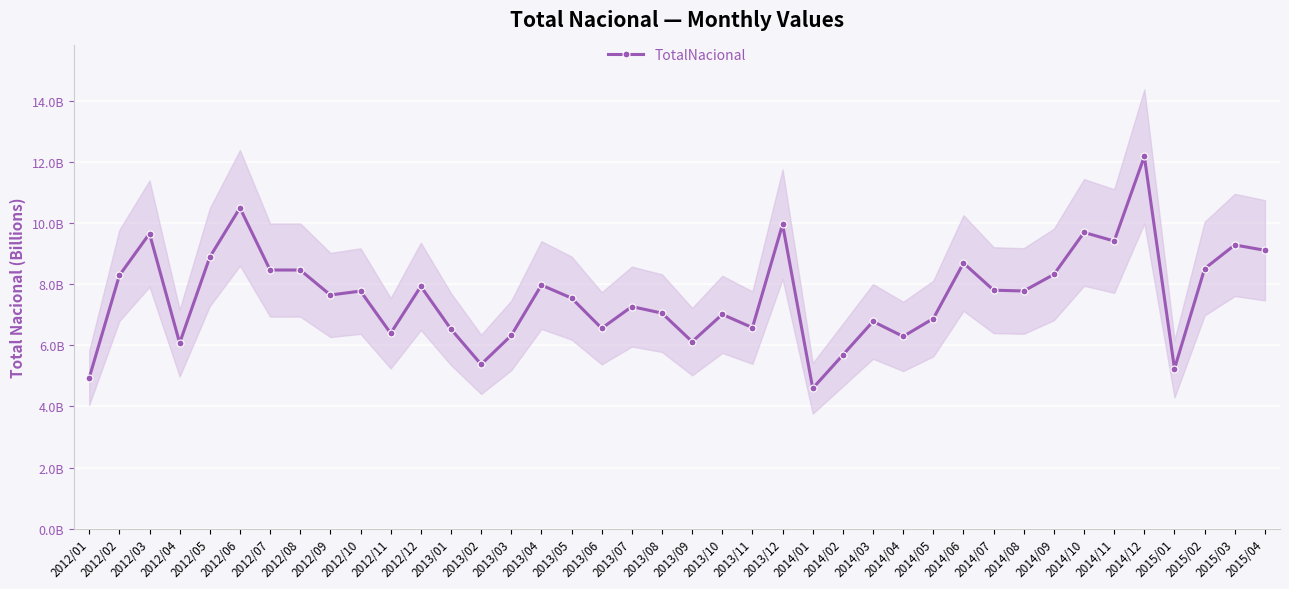

What is the difference between the maximum and second lowest values?

7.2